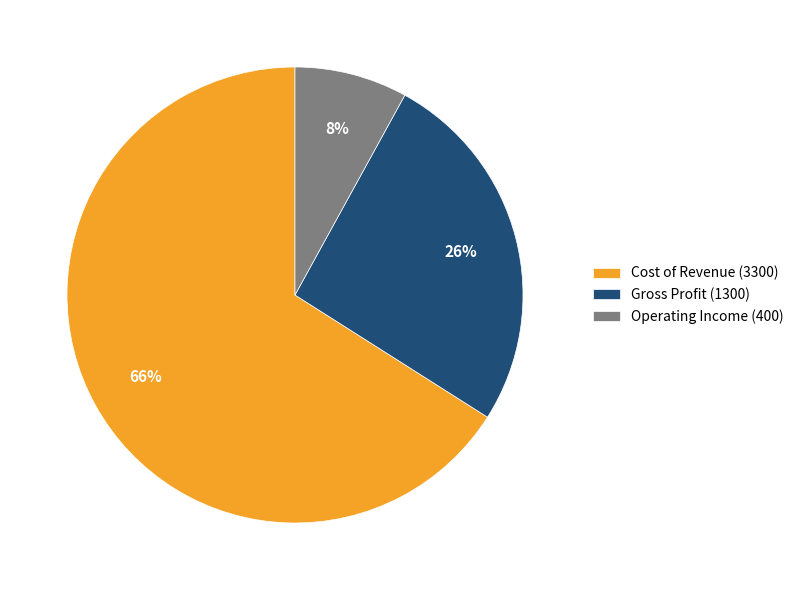

Is Operating Income (400) the majority of the pie?

No